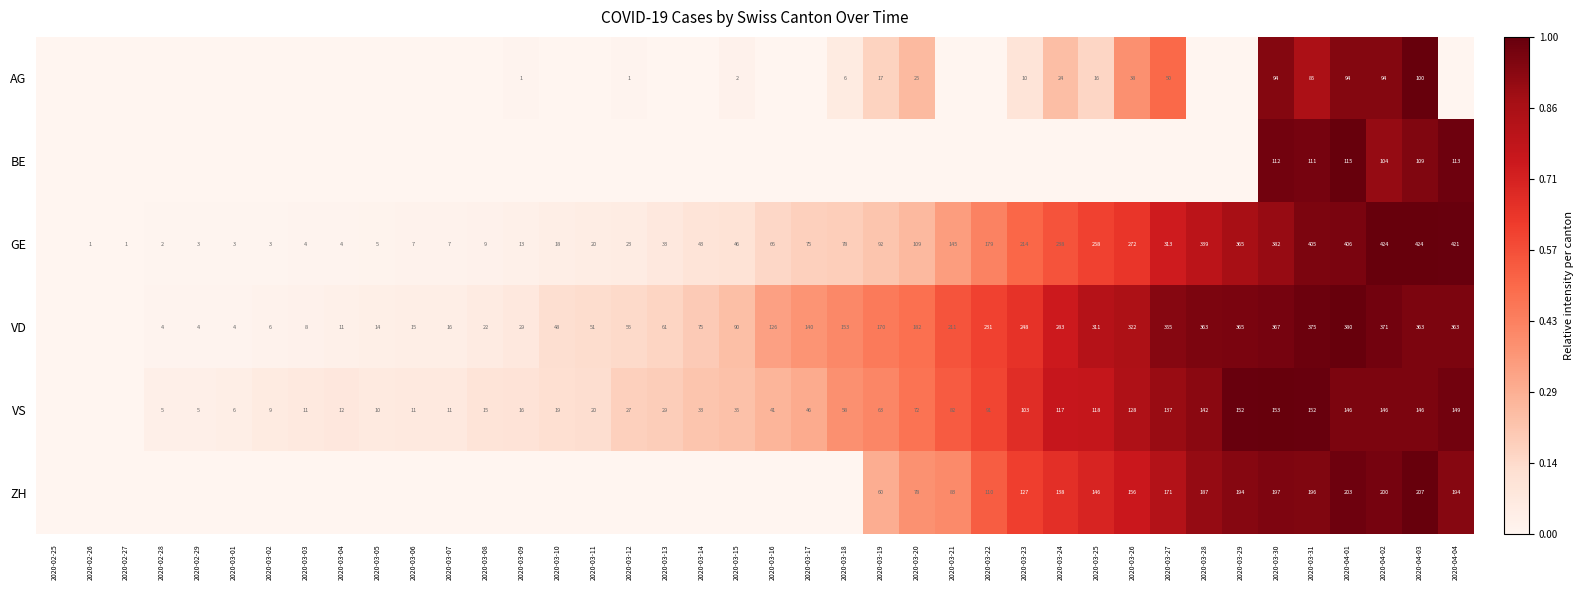

True or false: ZH has a value of 80 at 2020-03-30.

False